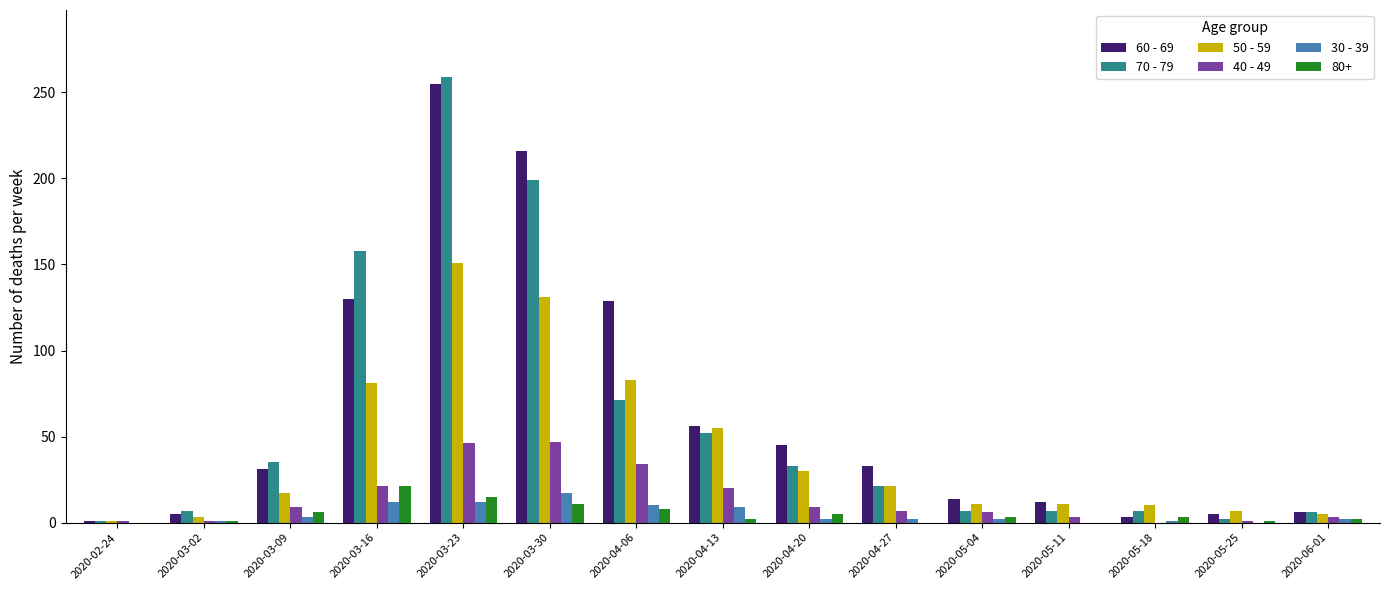

At which label is 70 - 79 closest to 130?

2020-03-16